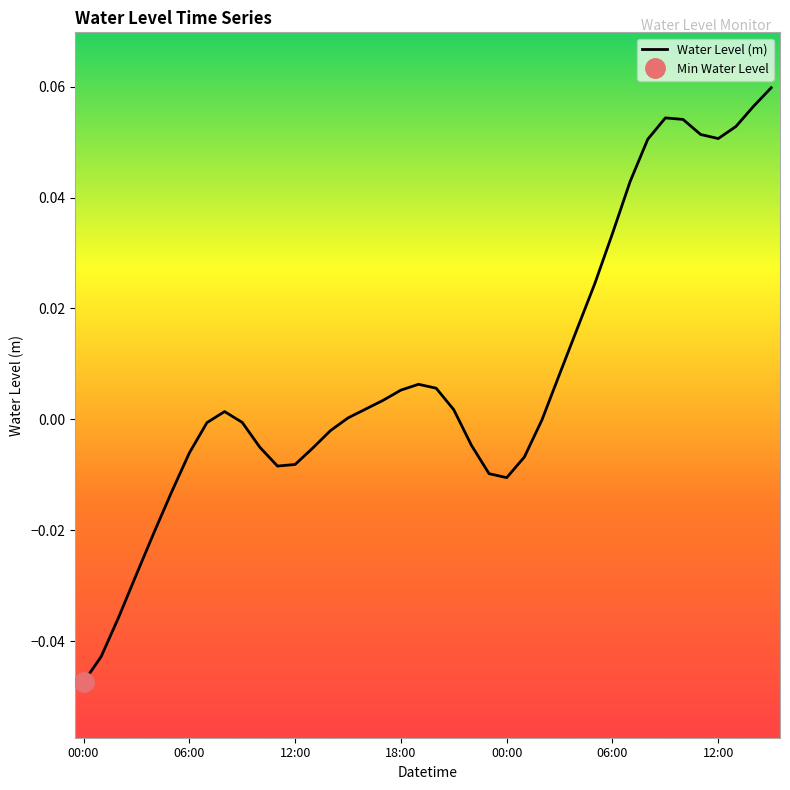

What is the difference between the maximum and second lowest values?

0.1